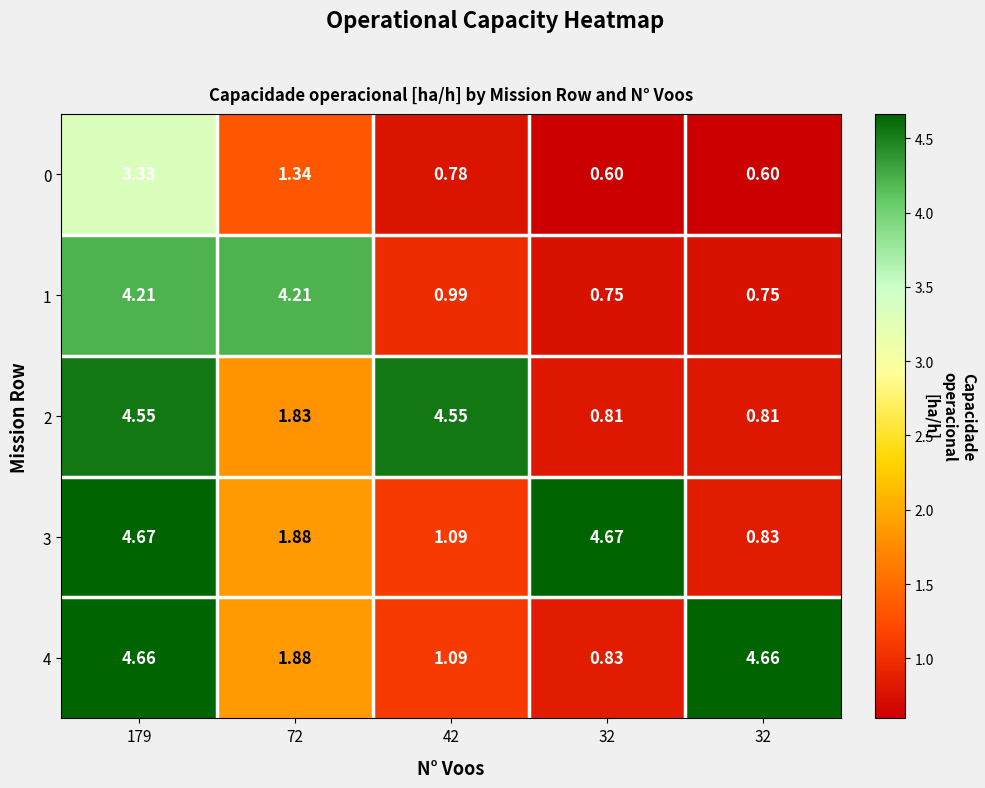

How many categories are shown in the chart?

5